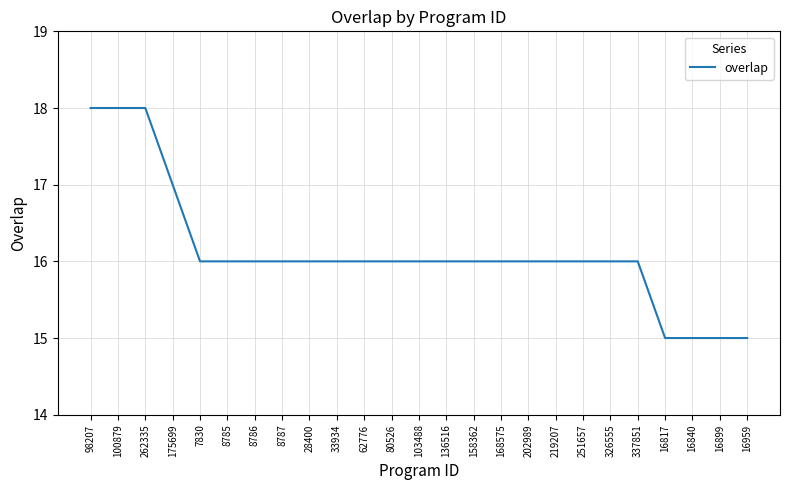

How many lines are shown in the chart?

1